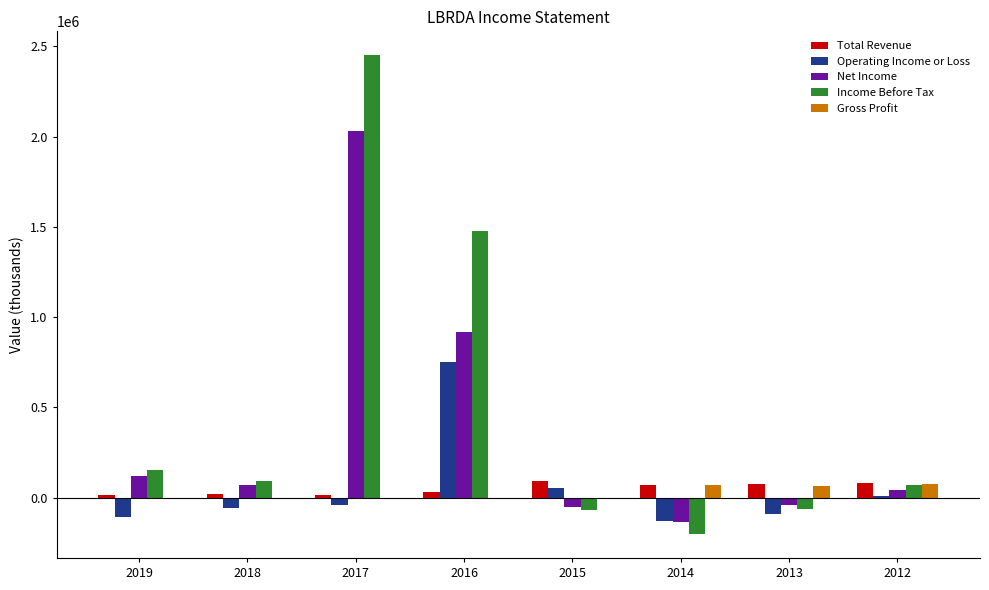

Is the value of Operating Income or Loss at 2016 greater than the value of Gross Profit at 2014?

Yes